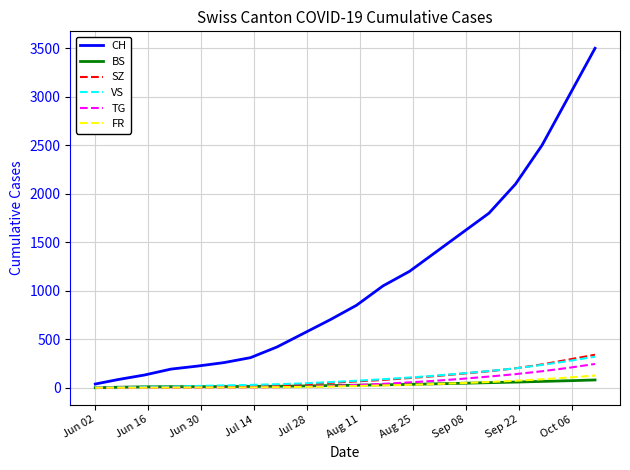

What is the difference between the maximum and minimum values in the VS series?

315